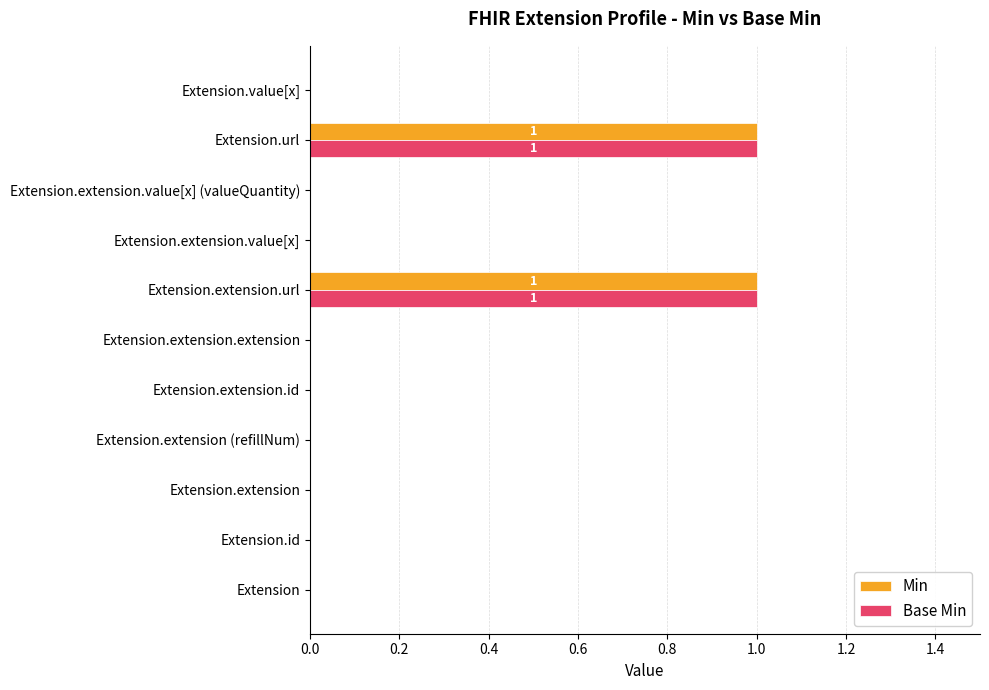

Is it true that Base Min equals 1 at Extension.extension.extension?

False